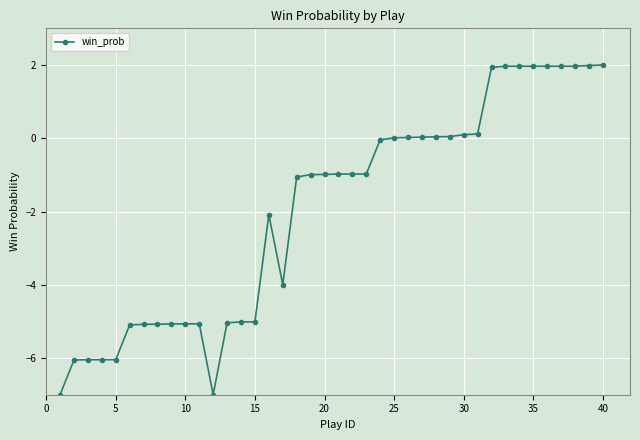

True or false: the data has more than 0 interior local peaks.

True